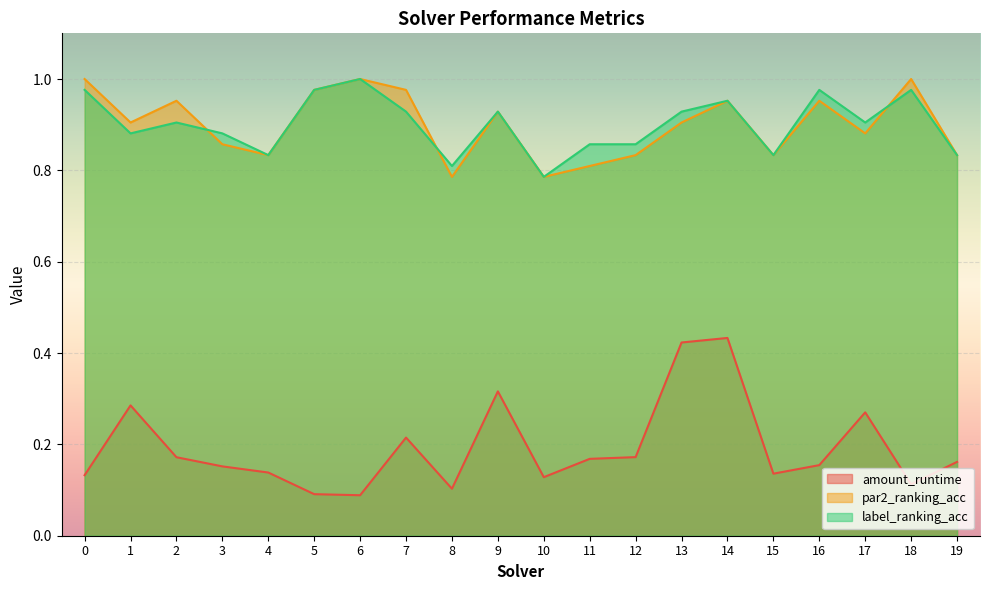

At which label does label_ranking_acc reach its minimum?

10